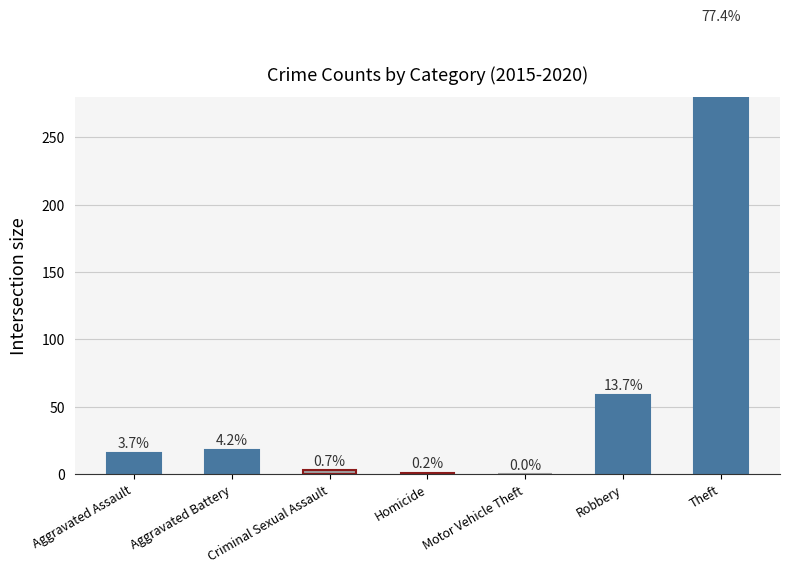

What is the average value?

61